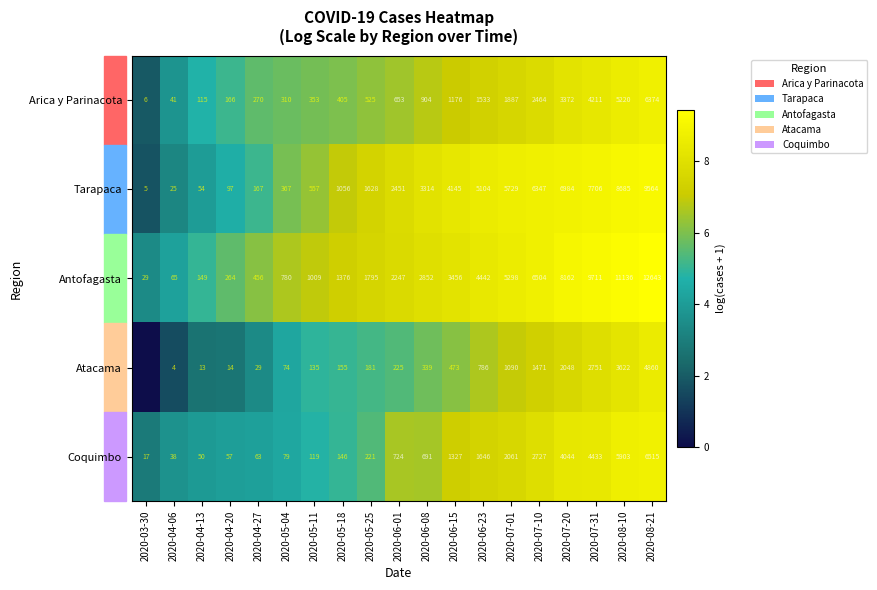

How many series are shown in this chart?

5